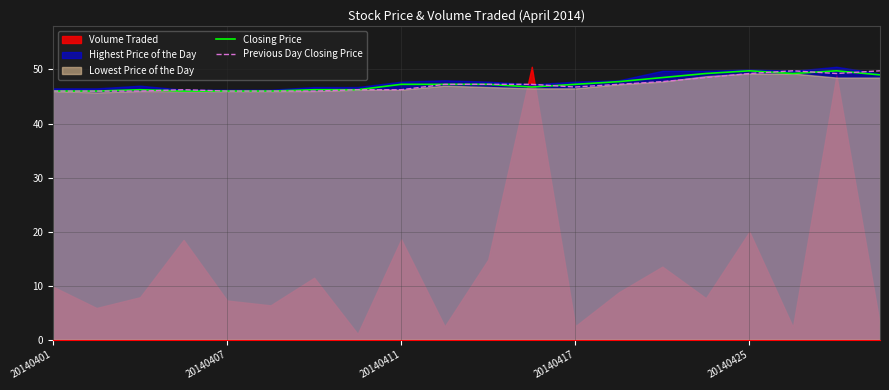

What is the minimum value for Previous Day Closing Price?

46.0